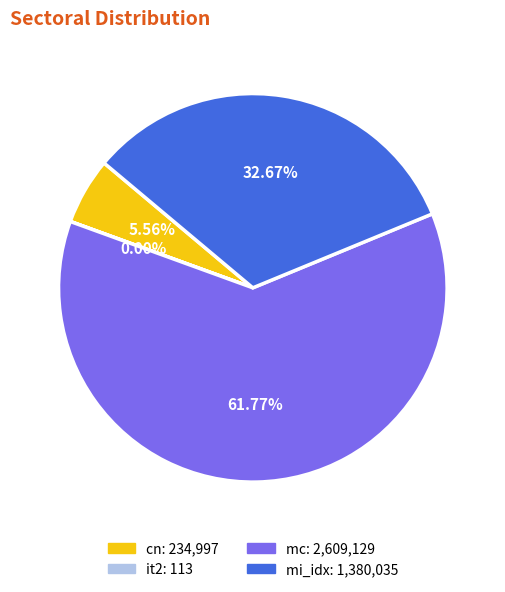

Is there any slice that represents more than half of the pie?

Yes